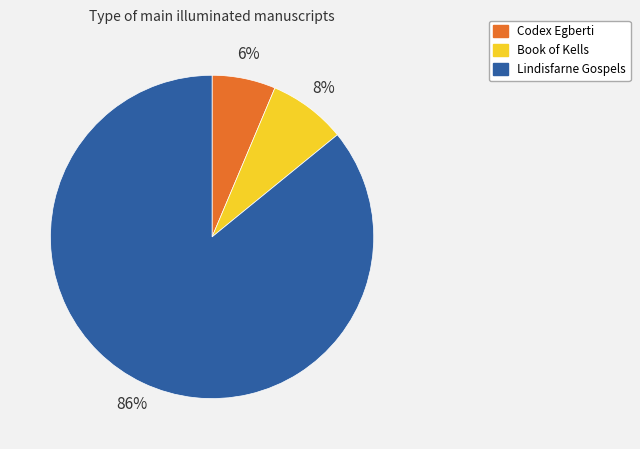

Which slice is the largest?

Lindisfarne Gospels